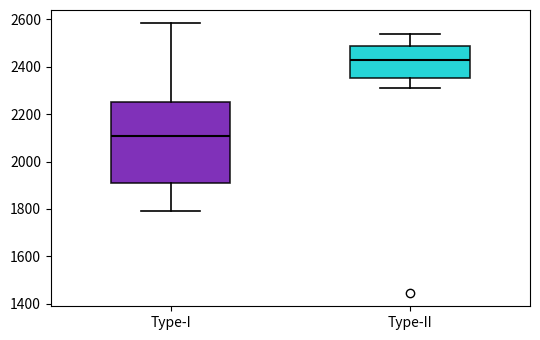

Which box is the tallest, from its lower edge to its upper edge?

Type-I